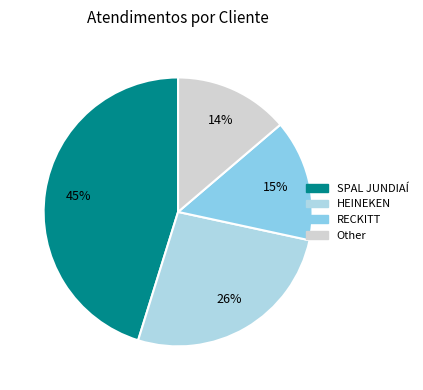

What portion of the pie excludes RECKITT?

85.4%